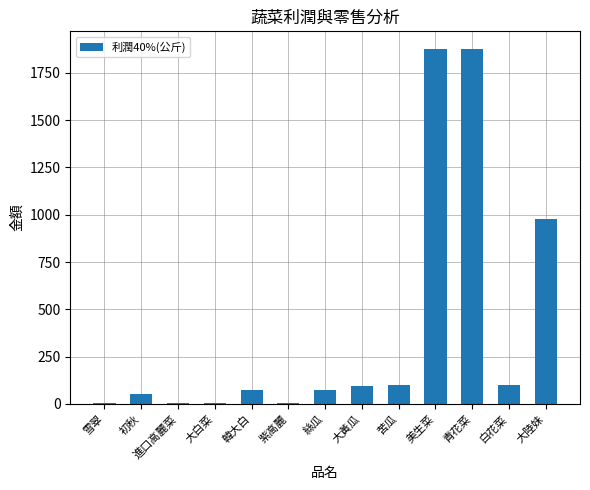

What is the sum of all values?

5244.1